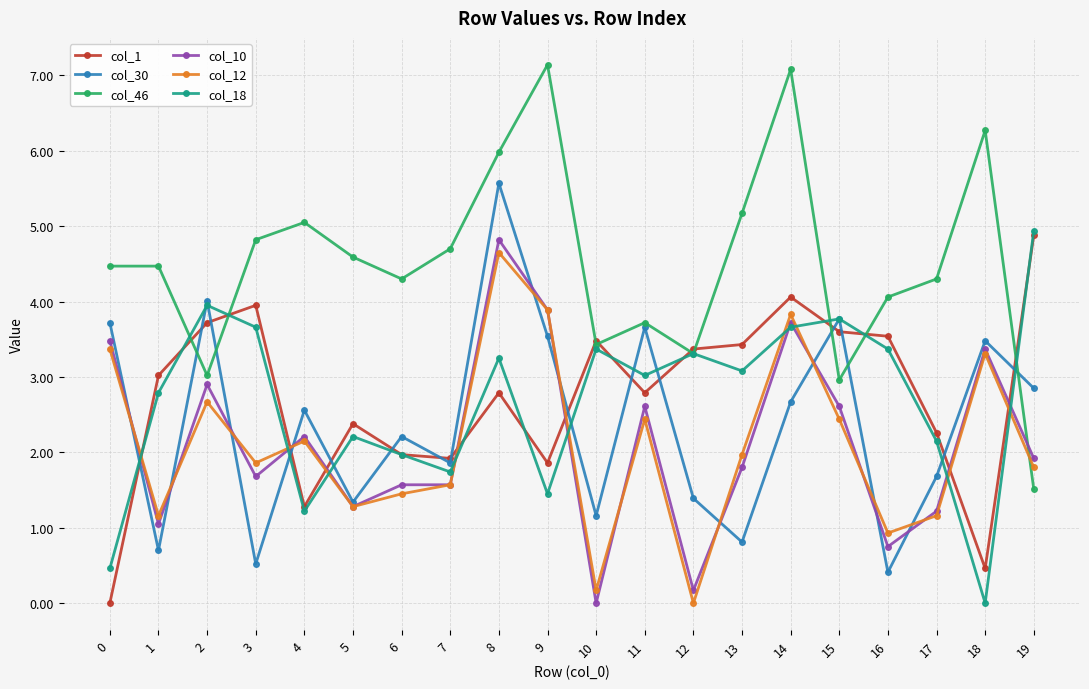

What is the highest value of the col_30 series?

5.6